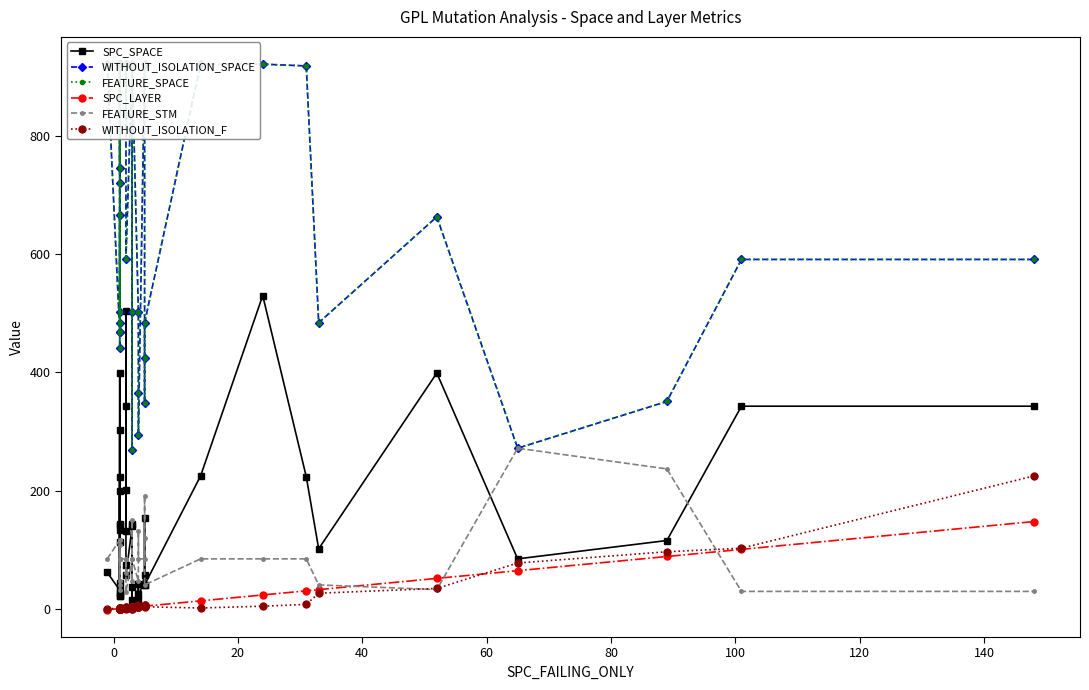

How many values in the SPC_LAYER series are below 3?

20